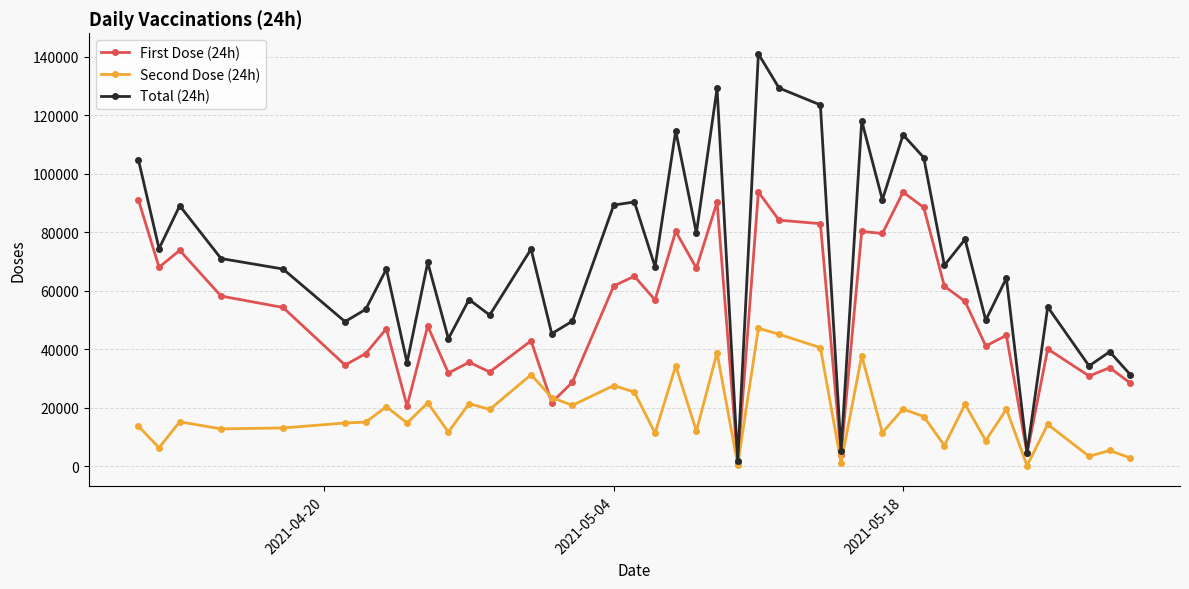

How many values in the Second Dose (24h) series are below 15238?

20